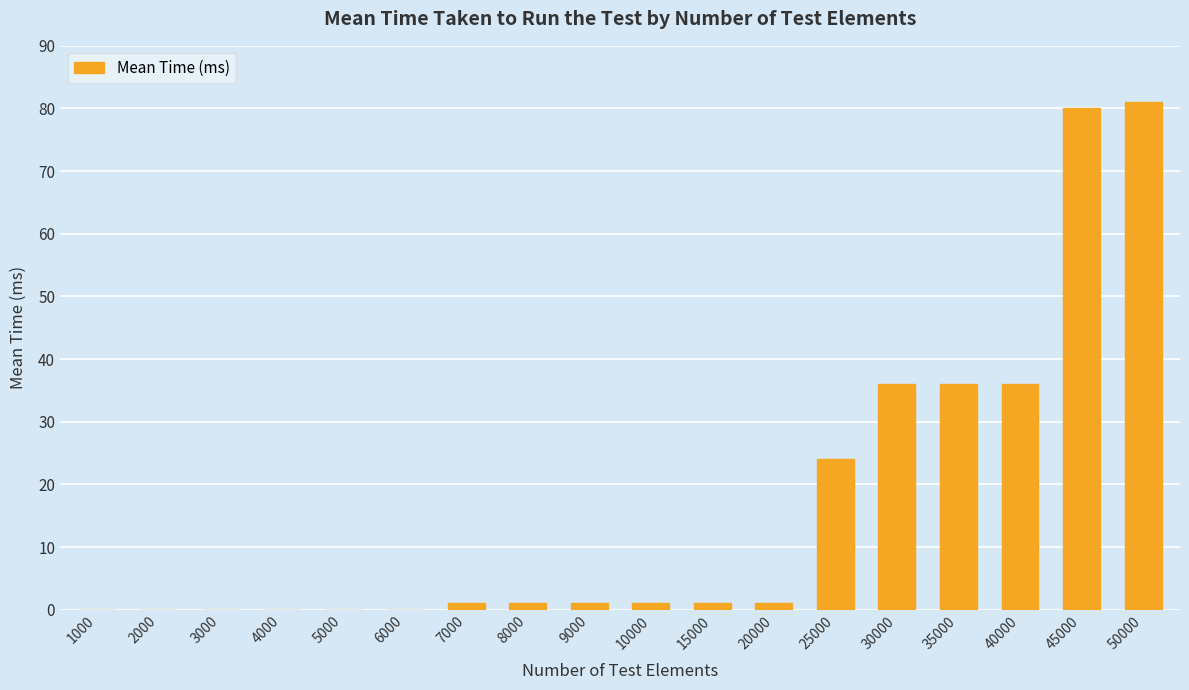

Reading left to right, what are all the values shown in this chart?

1000=0	2000=0	3000=0	4000=0	5000=0	6000=0	7000=1	8000=1	9000=1	10000=1	15000=1	20000=1	25000=24	30000=36	35000=36	40000=36	45000=80	50000=81